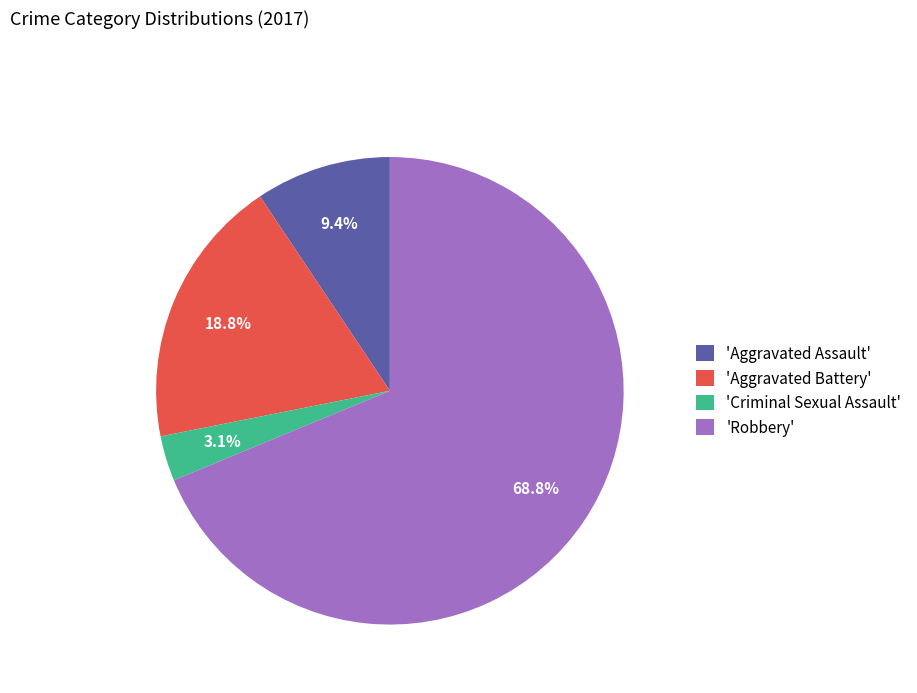

Approximately how many times larger is the value at 'Aggravated Assault' compared to 'Criminal Sexual Assault'?

3.0